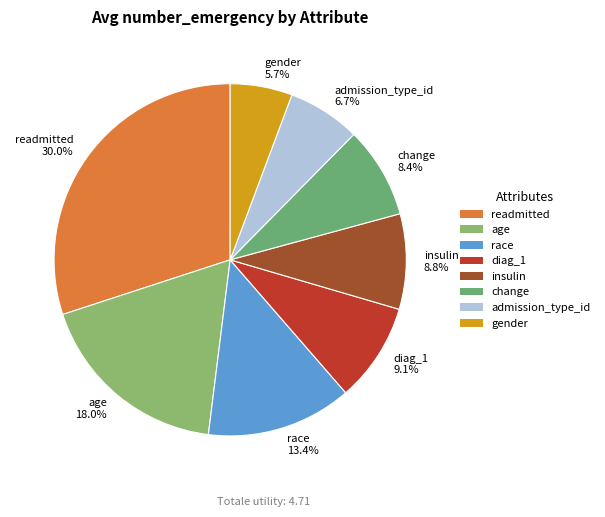

What percentage is the age slice, to the nearest percent?

18%